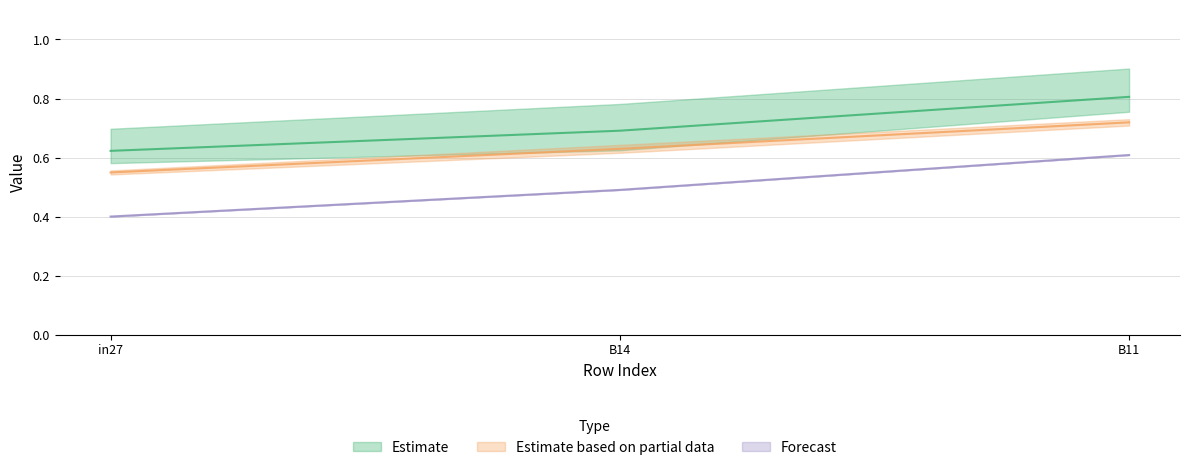

At which label is job529_scenario0_1046 closest to 0?

in27